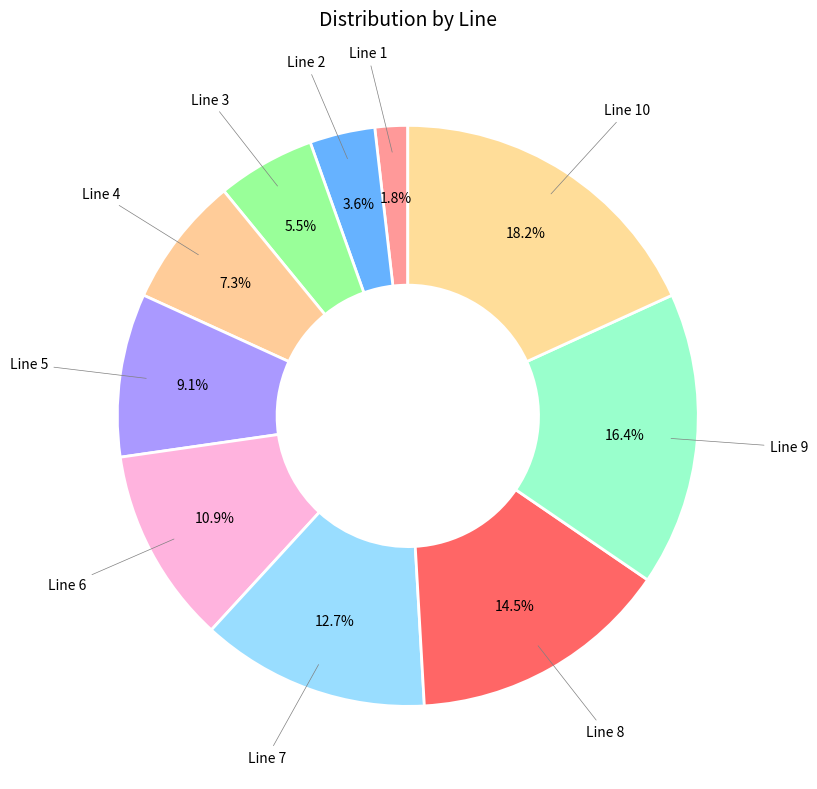

Count the number of slices in the pie.

10